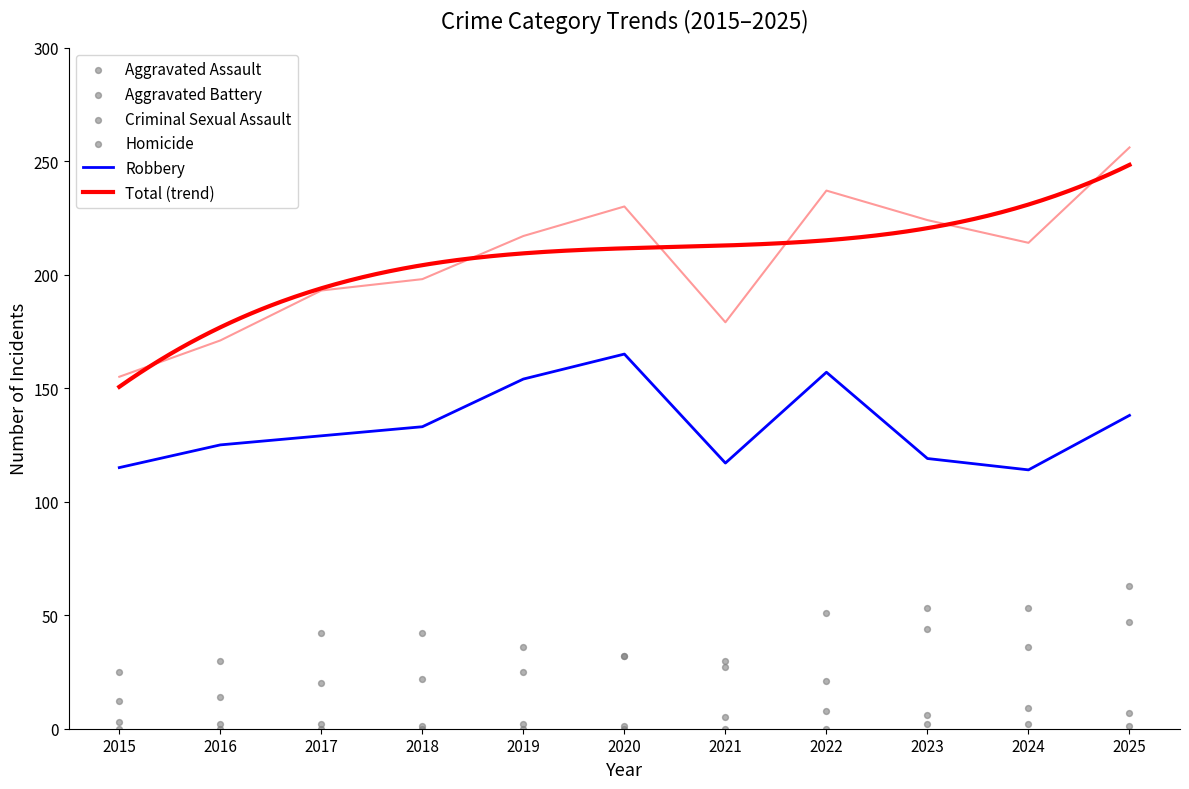

At which category is the sum across all series the highest?

2025